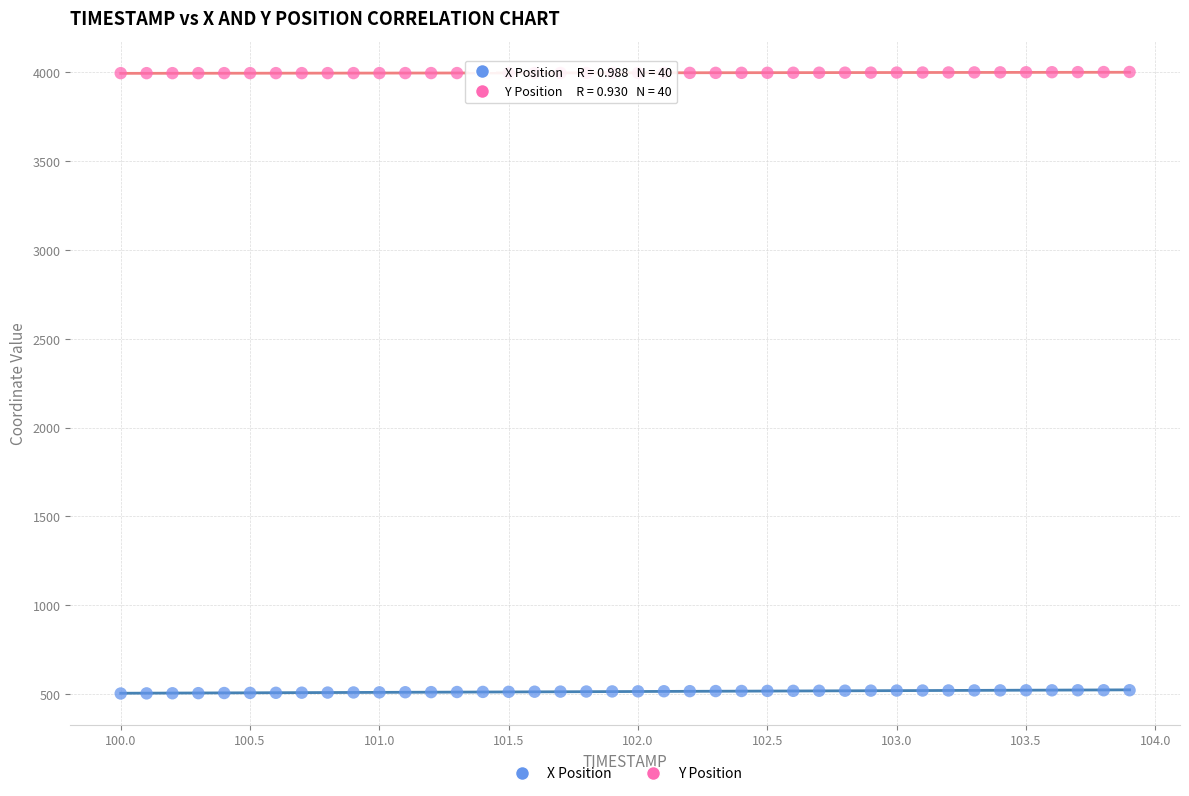

Across all data points, what is the range of Y values (max minus min)?

3499.5